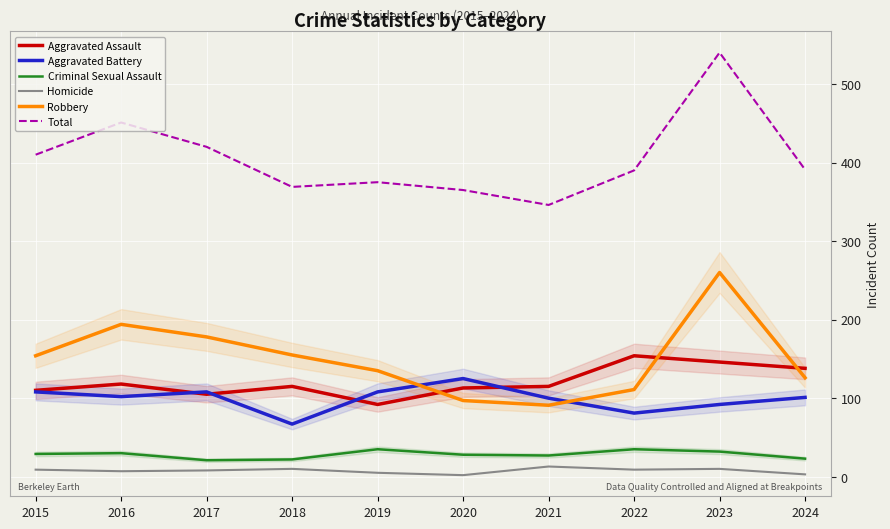

Reading left to right, transcribe all the data shown in this chart.

Aggravated Assault: 110	118	105	115	92	113	115	154	146	138
Aggravated Battery: 108	102	108	67	108	125	100	81	92	101
Criminal Sexual Assault: 29	30	21	22	35	28	27	35	32	23
Homicide: 9	7	8	10	5	2	13	9	10	3
Robbery: 154	194	178	155	135	97	91	111	260	126
Total: 410	451	420	369	375	365	346	390	540	391